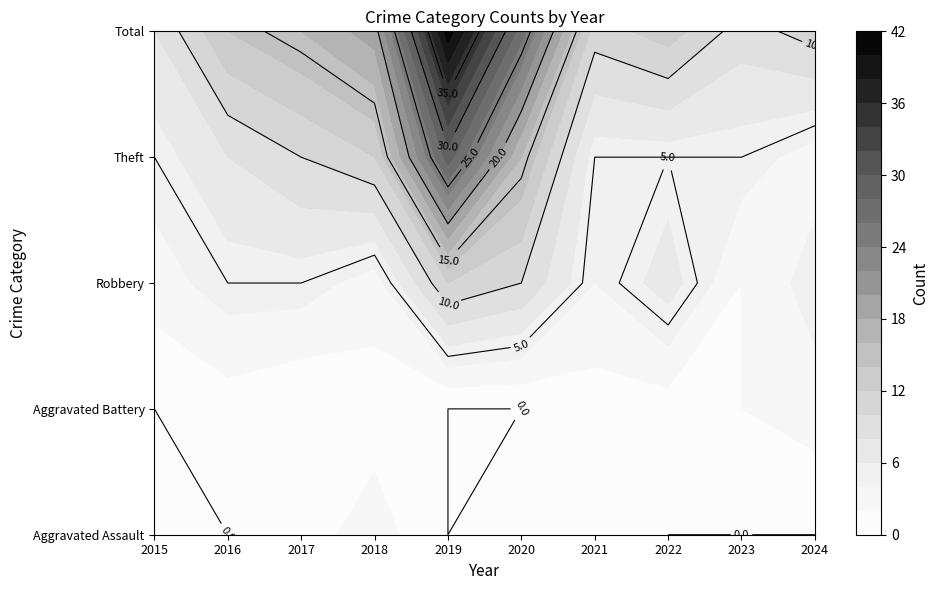

Is the value of Total at 2024 greater than the value of Aggravated Battery at 2015?

Yes